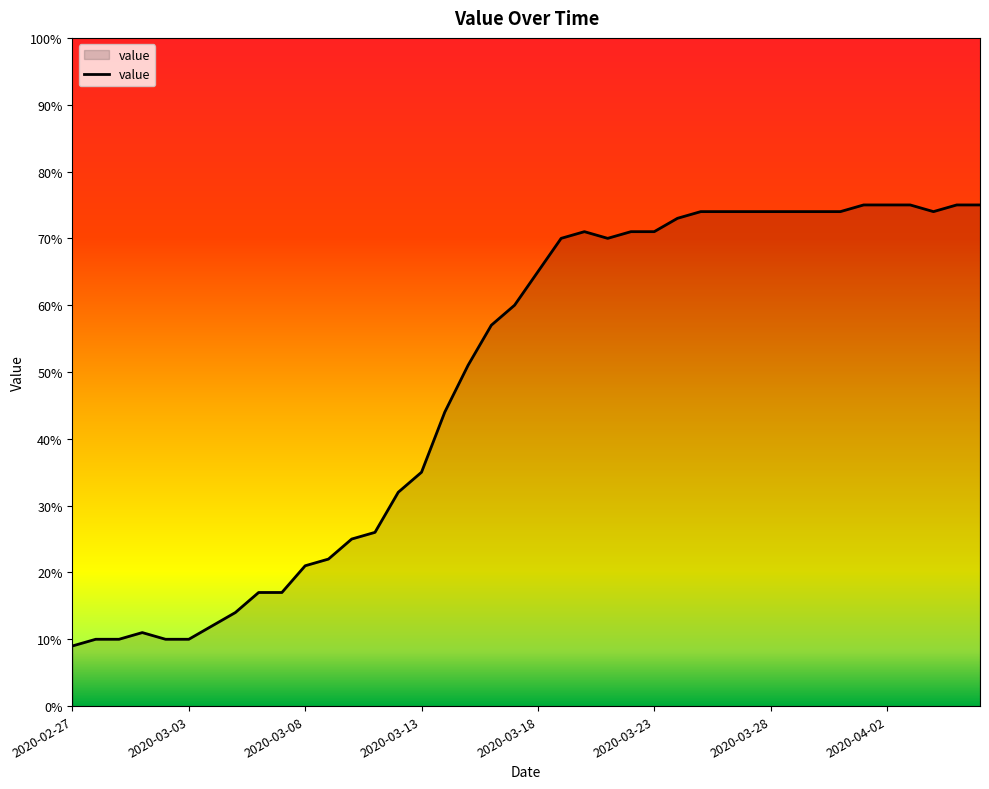

What is the minimum value shown in the chart?

9